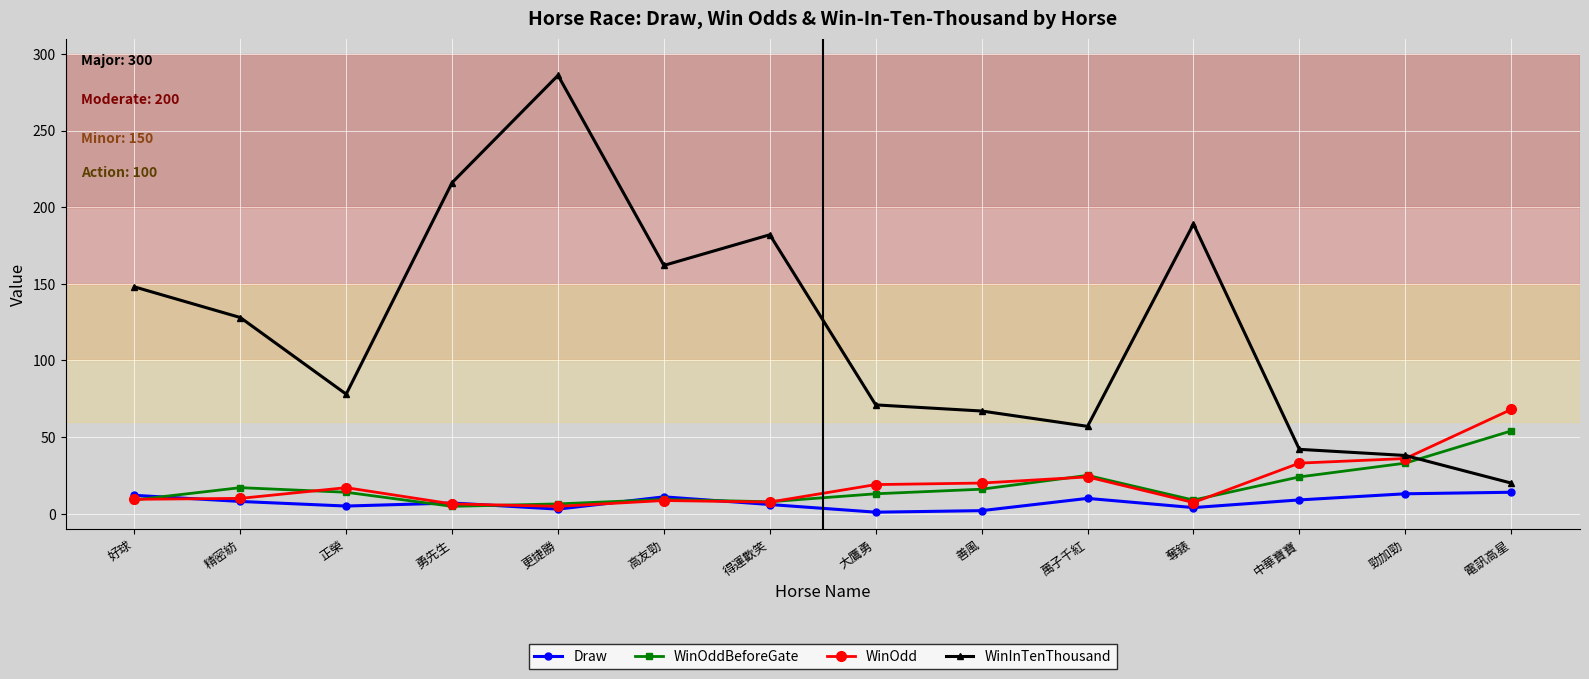

True or false: WinOdd and Draw intersect in this chart.

True